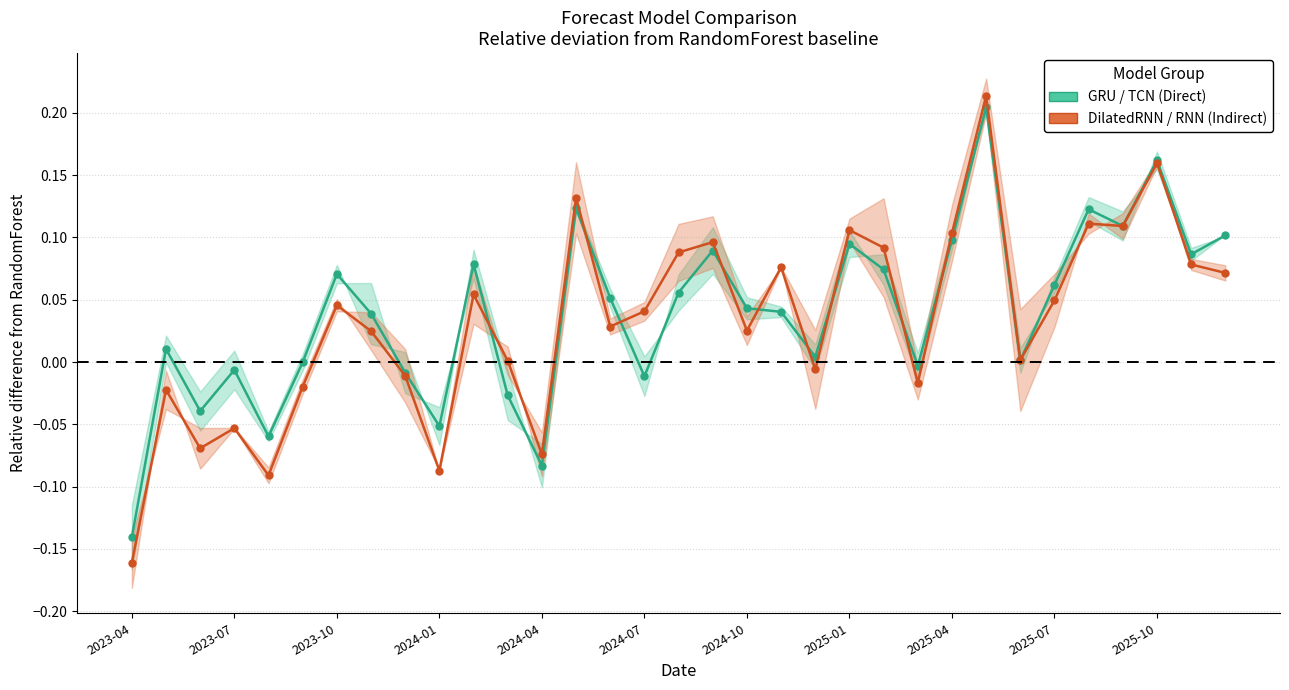

What is the sum of all DilatedRNN/RNN (Indirect band mid) values?

1.1